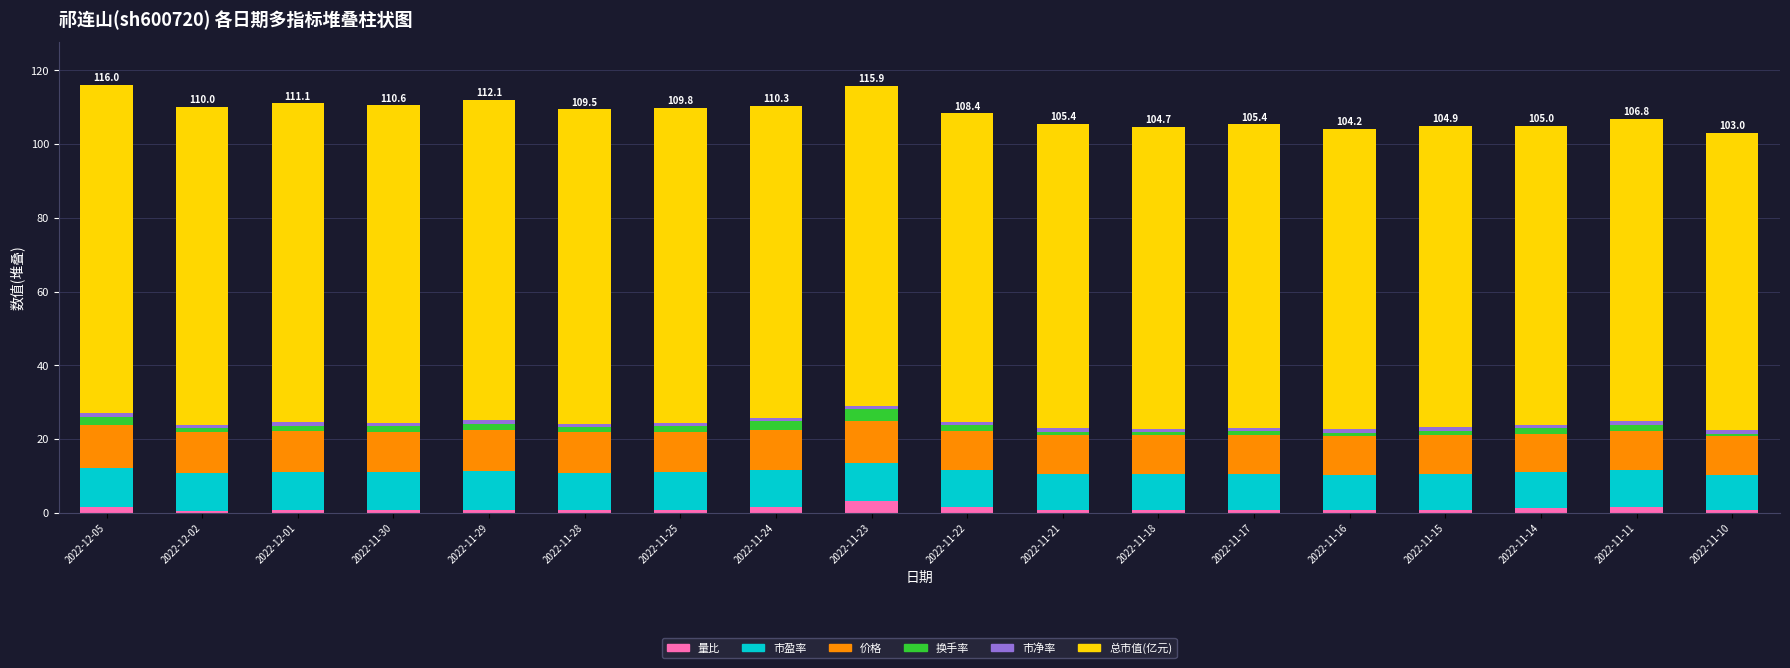

What is the maximum value for 量比?

3.3